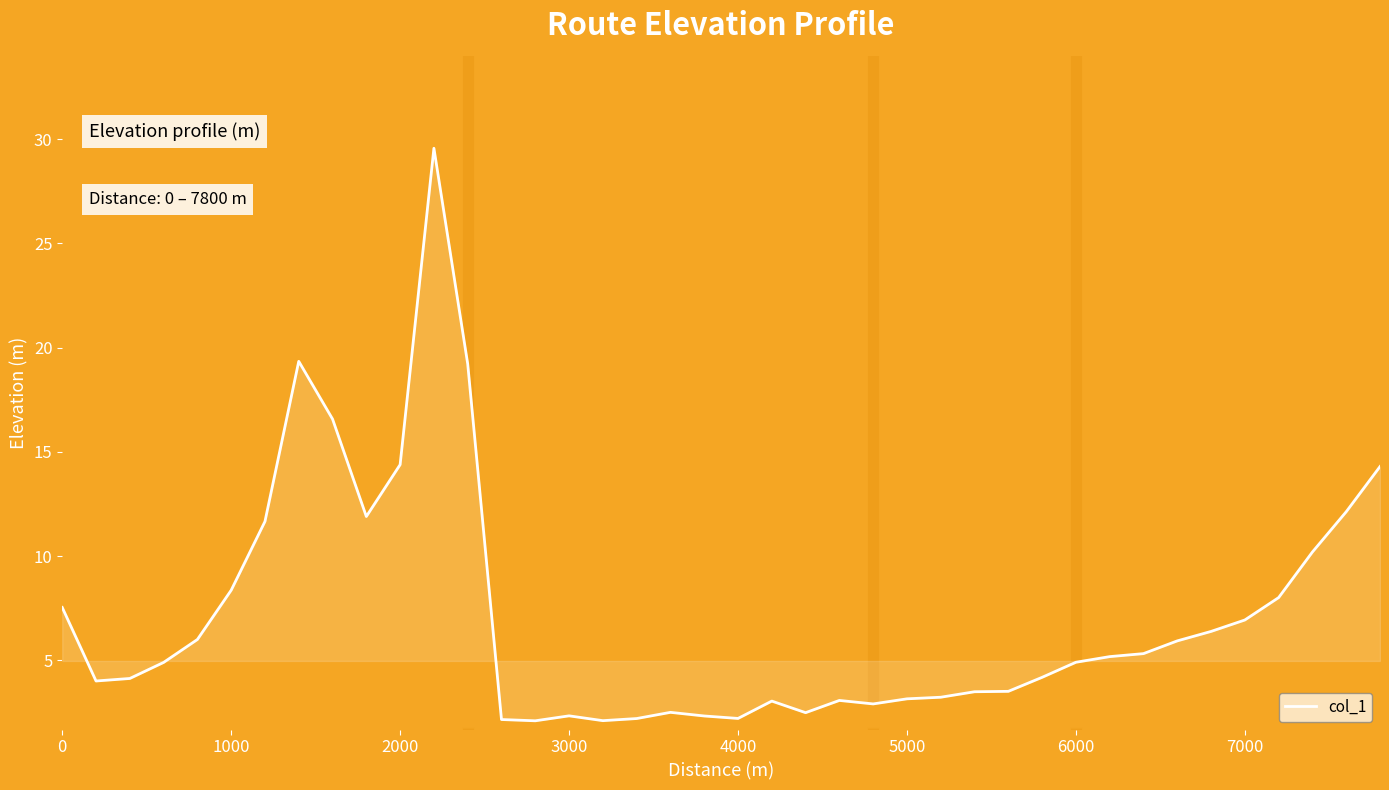

What is the highest value of the col_1 series?

29.6